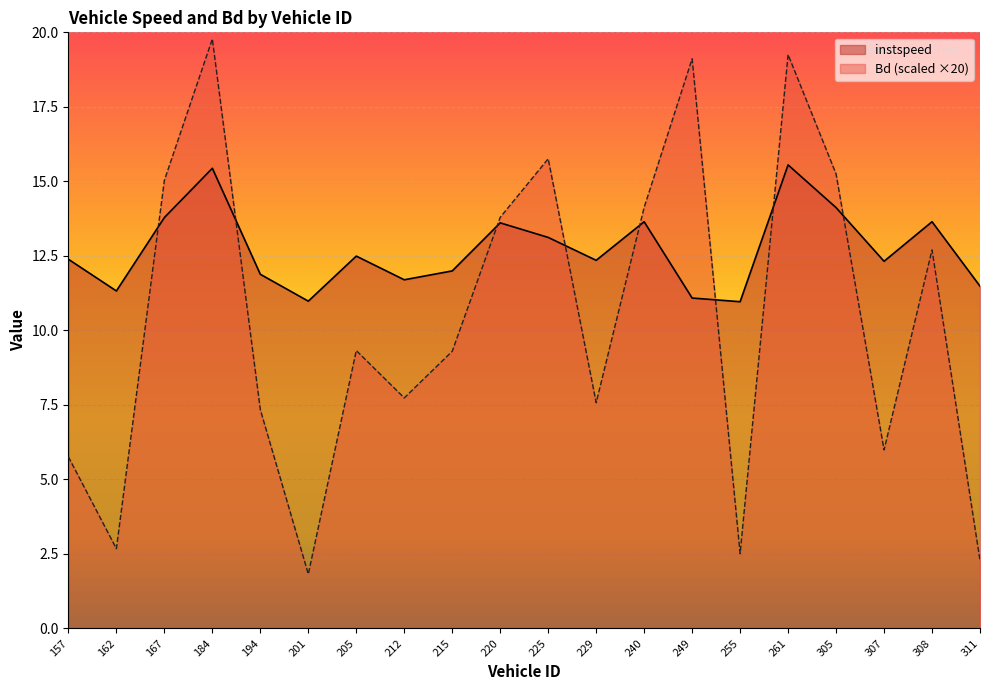

What is the total value across all series at 205?

21.8